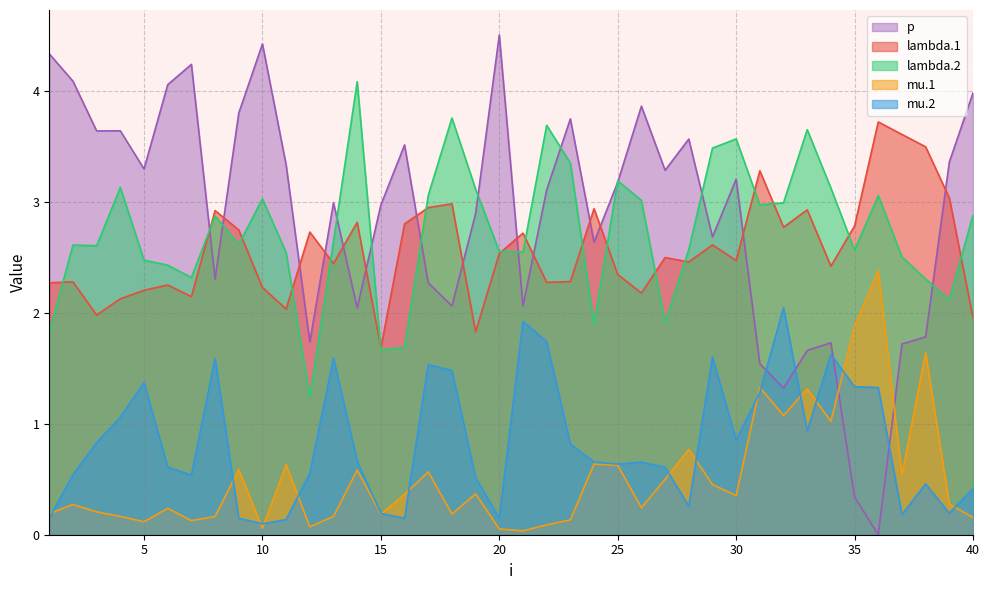

What is the difference between the maximum and minimum values in the p series?

4.5